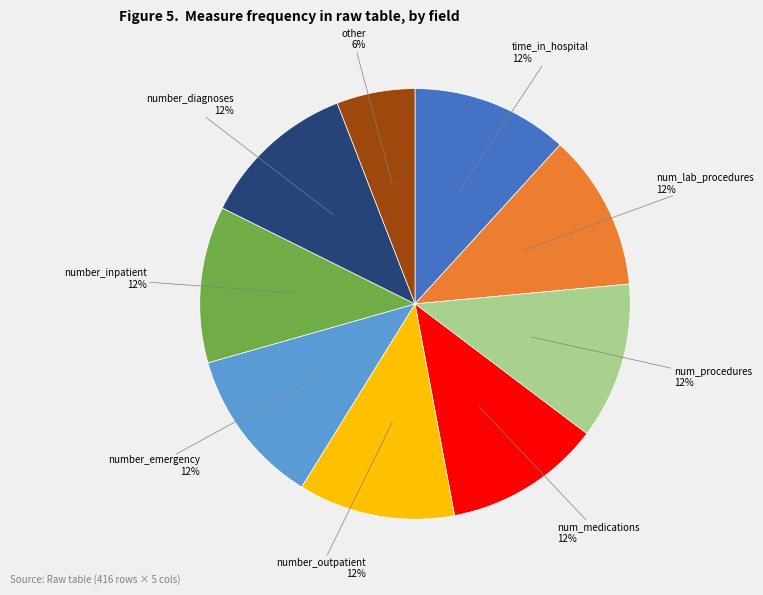

To the nearest percent, what is the combined percentage of number_outpatient and time_in_hospital?

24%